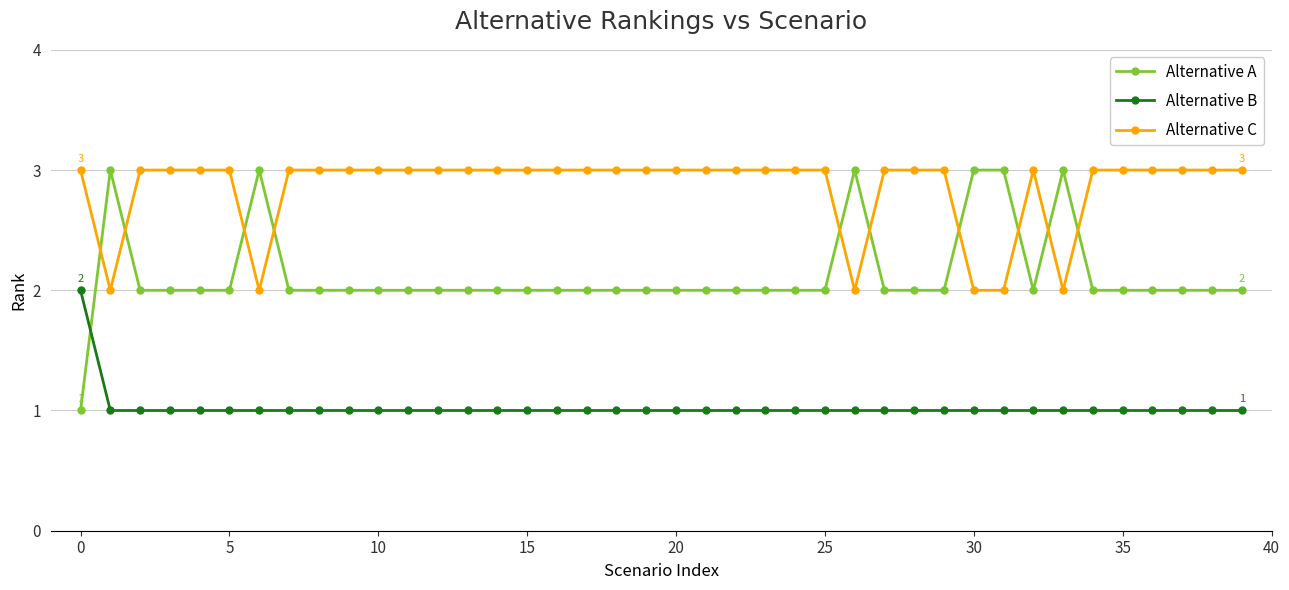

What is the value of the Alternative A point at the 9th from the left?

2